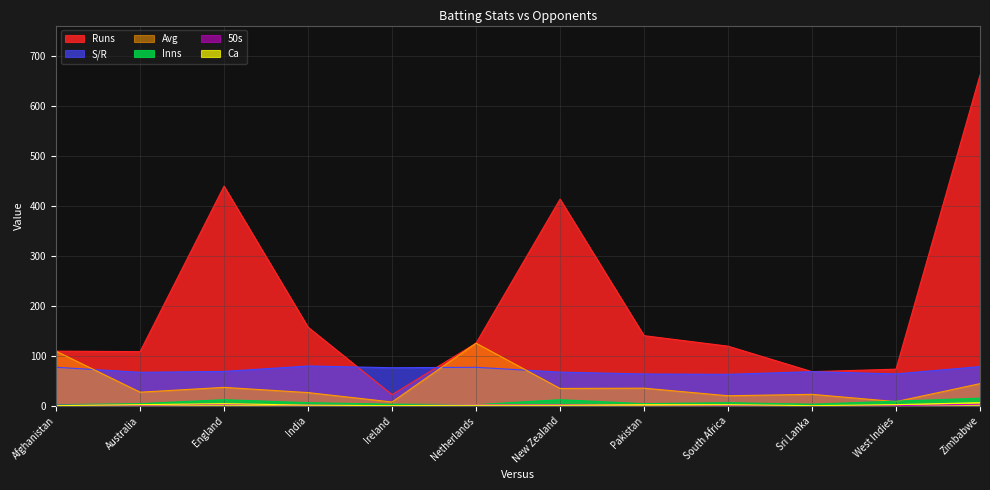

The value of Inns at England is 21.5. True or false?

False